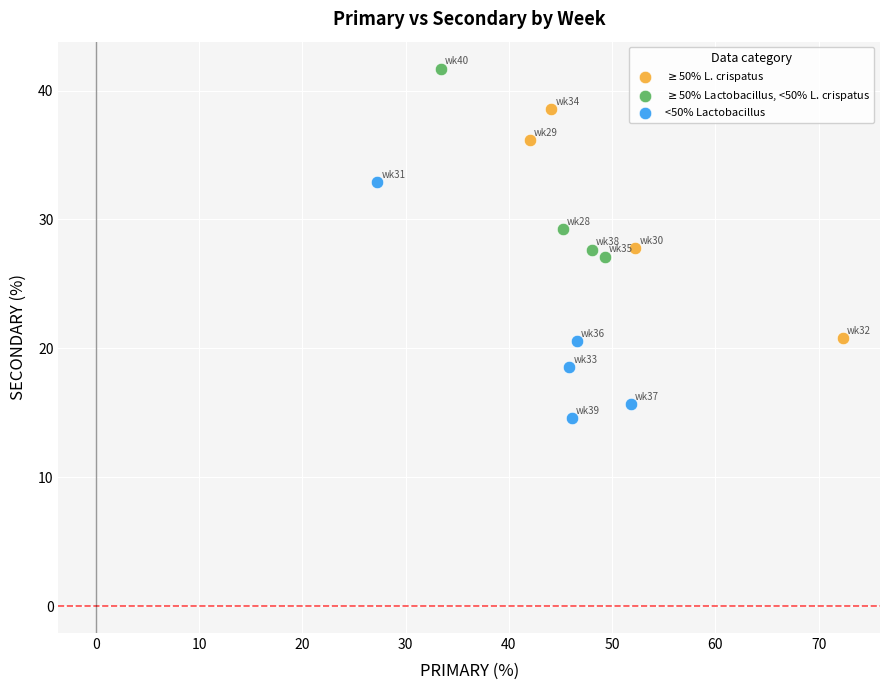

Which series reaches the minimum Y coordinate?

<50% Lactobacillus